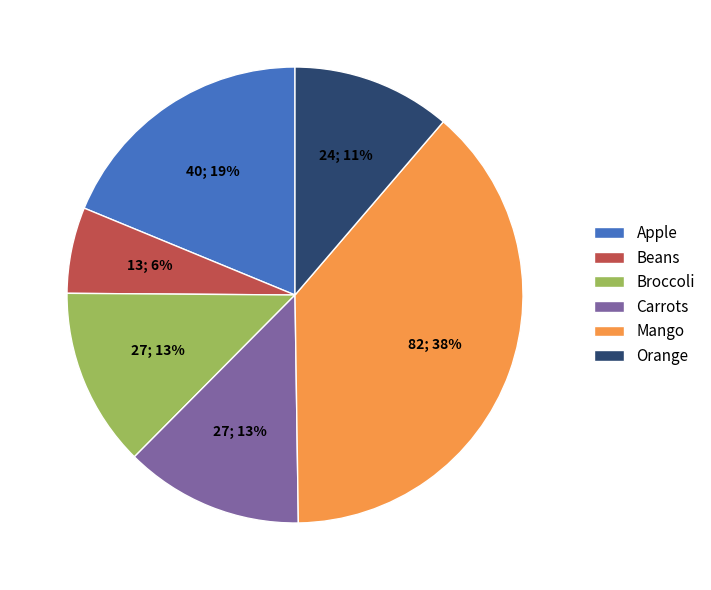

What is the ratio of the value at Carrots to the value at Broccoli?

1.0